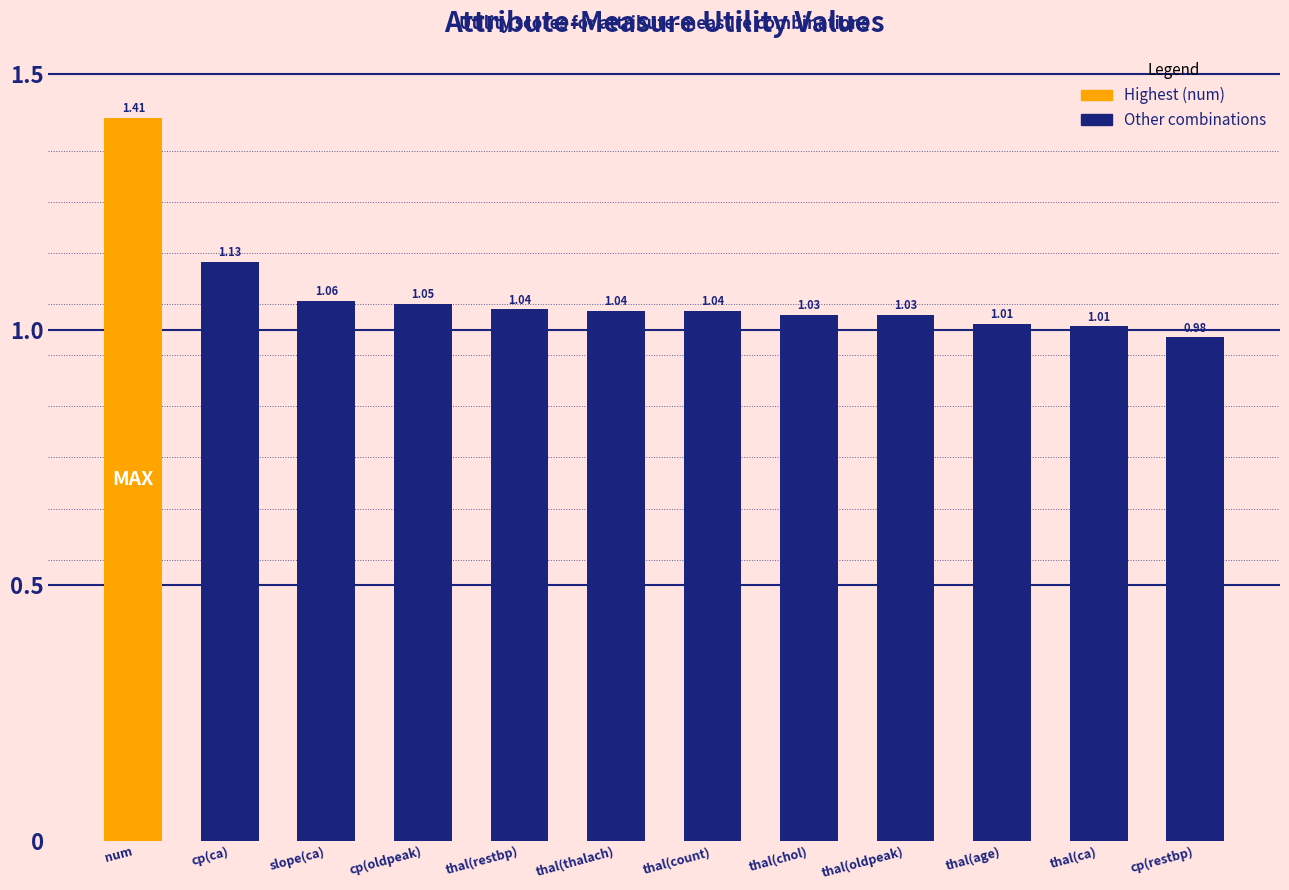

What is the difference between the maximum and second lowest values?

0.4